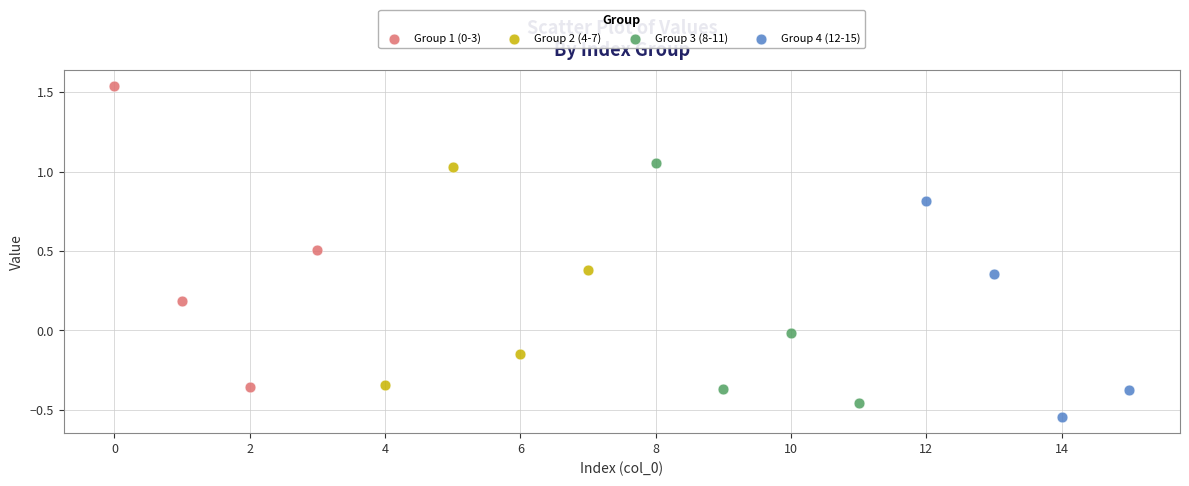

Which series contains the lowest Y value?

Group 4 (12-15)